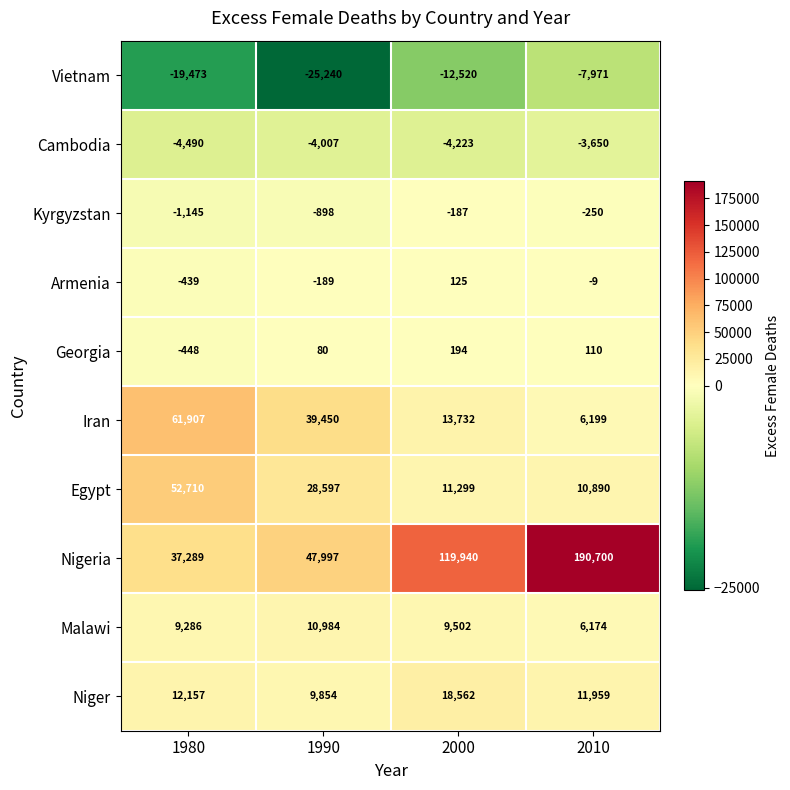

What value does the Kyrgyzstan series have at 2010, to the nearest 10?

-250